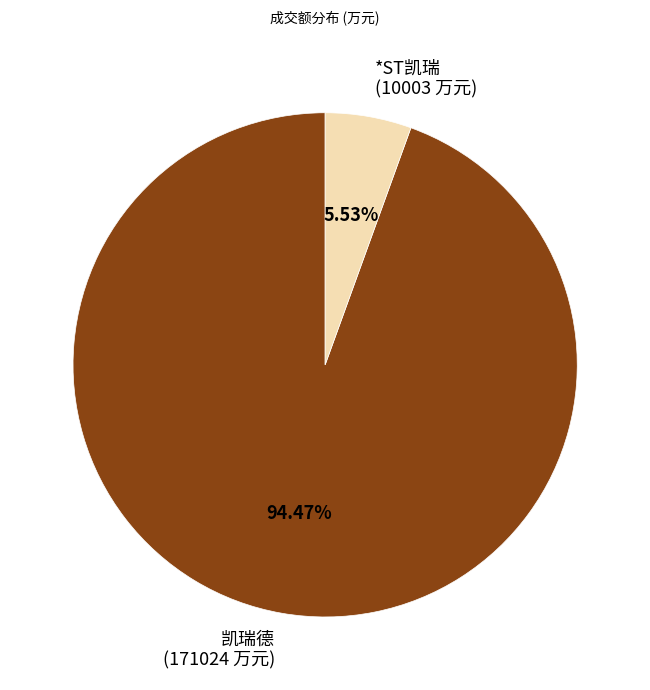

To the nearest percent, what is the average slice percentage?

50%